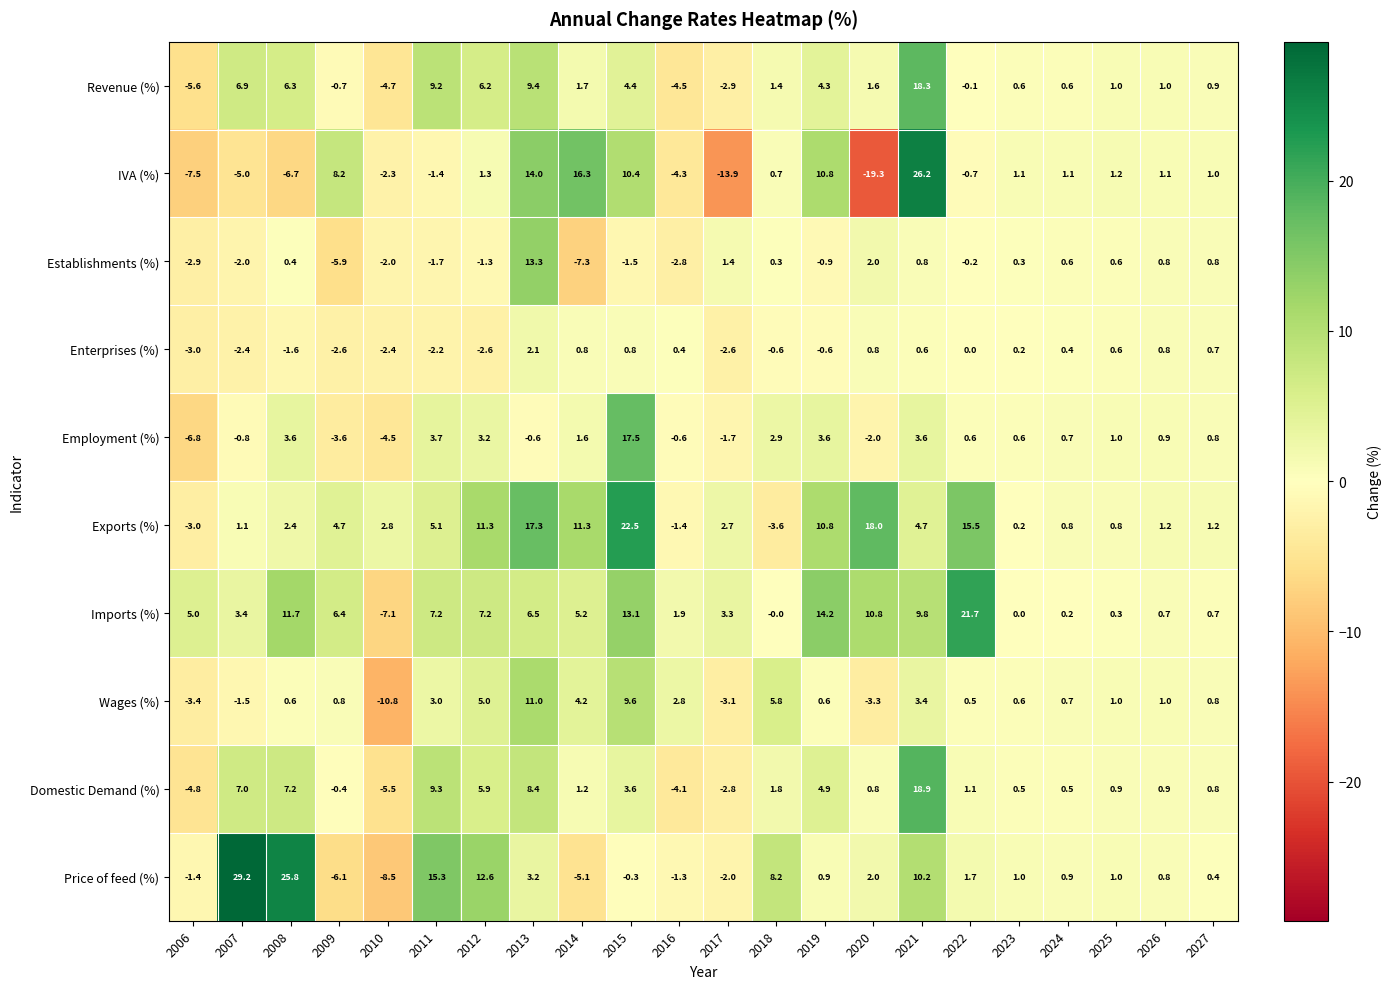

What is the approximate value of Employment (%) at 2019?

3.6